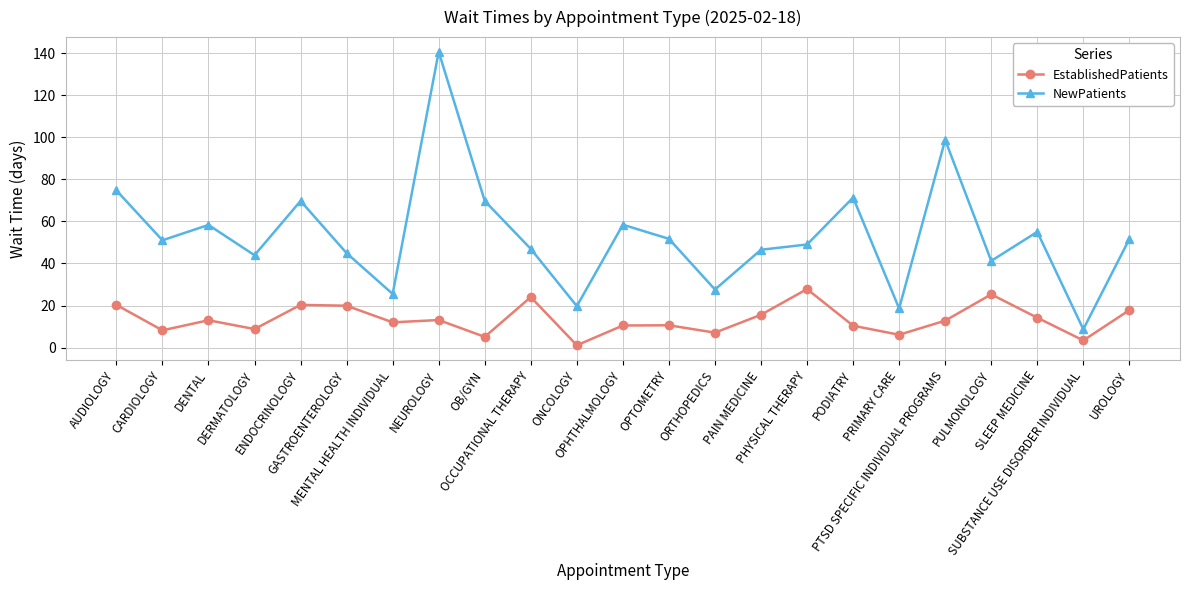

The value of NewPatients at NEUROLOGY is 189.5. True or false?

False